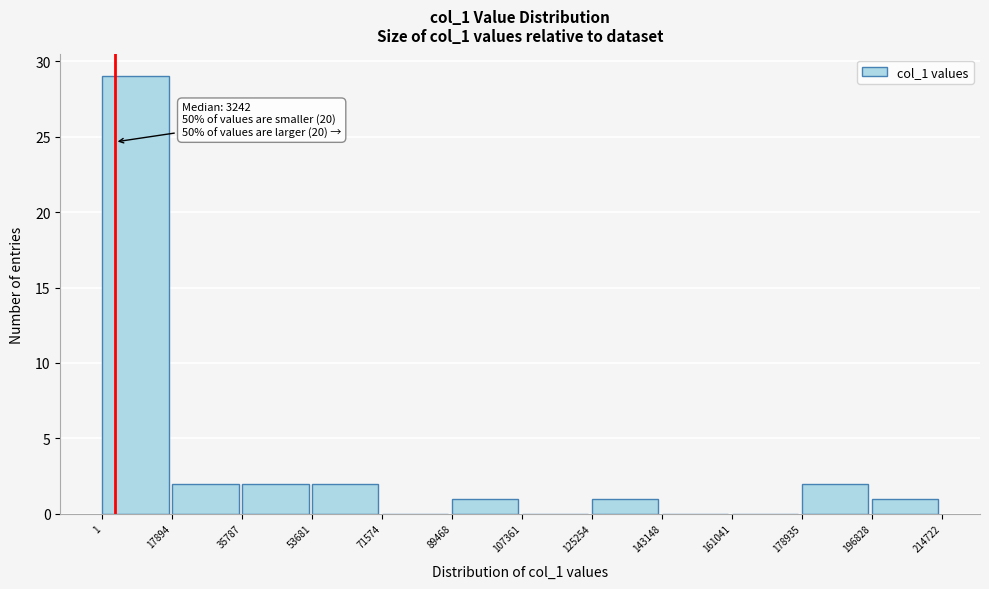

Which range on the x-axis has the tallest bar?

1 to 17894